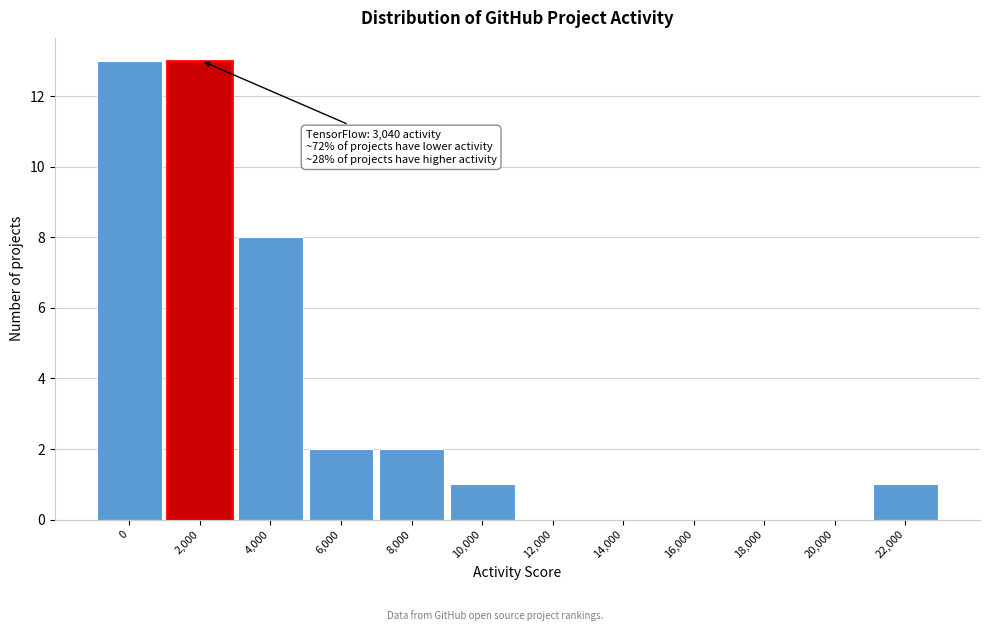

Reading left to right, list all the values displayed in this chart.

0=13	2,000=13	4,000=8	6,000=2	8,000=2	10,000=1	12,000=0	14,000=0	16,000=0	18,000=0	20,000=0	22,000=1